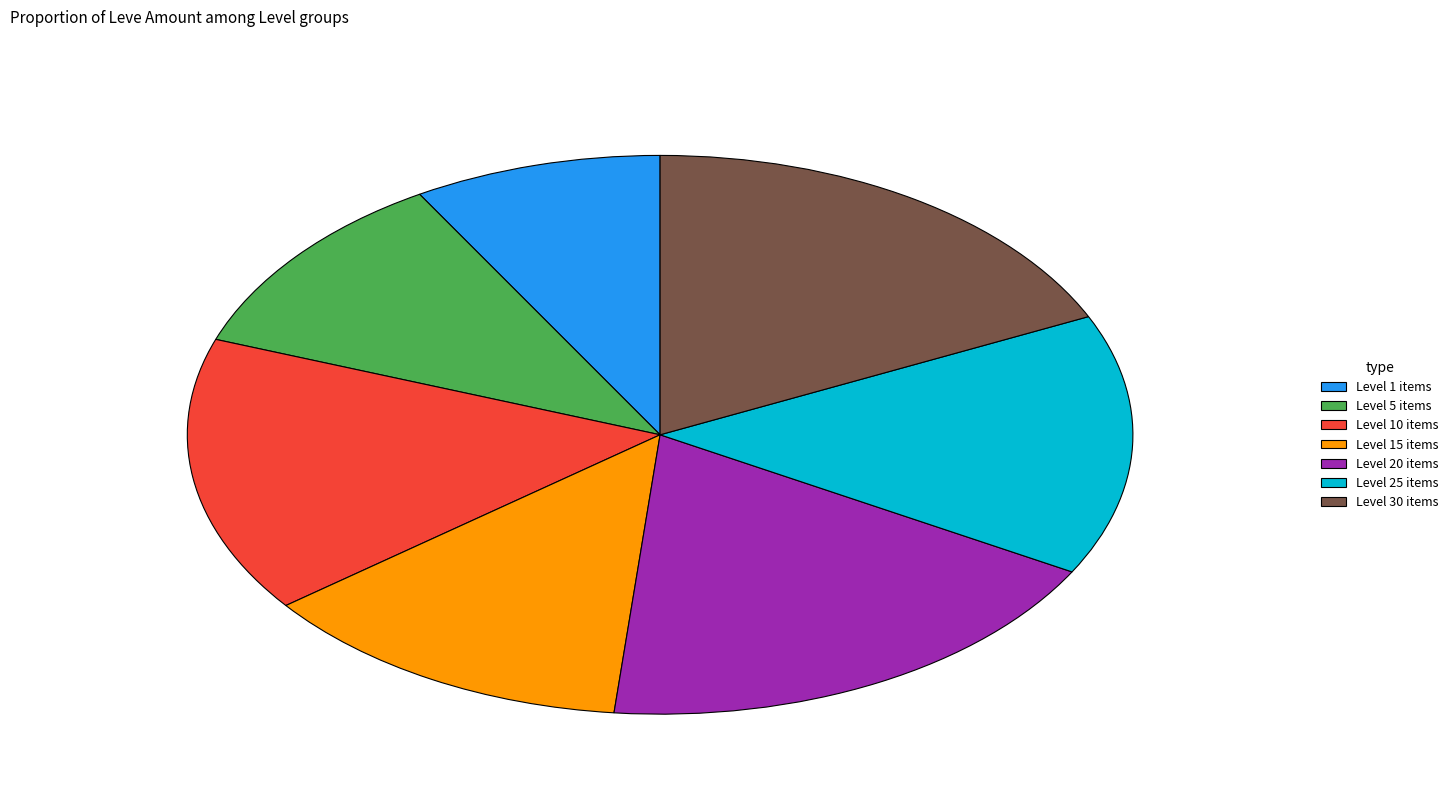

What is the ratio of the value at Level 25 items to the value at Level 10 items?

0.9